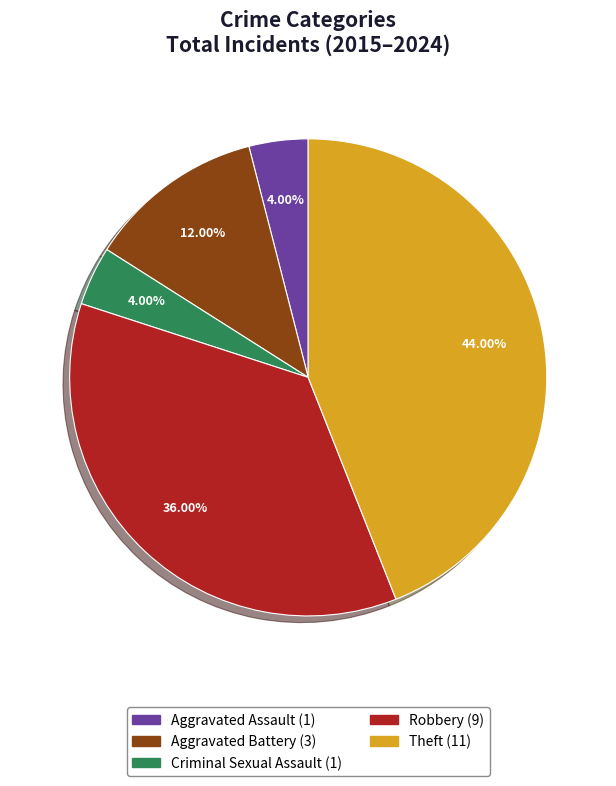

Which slice is the largest?

Theft